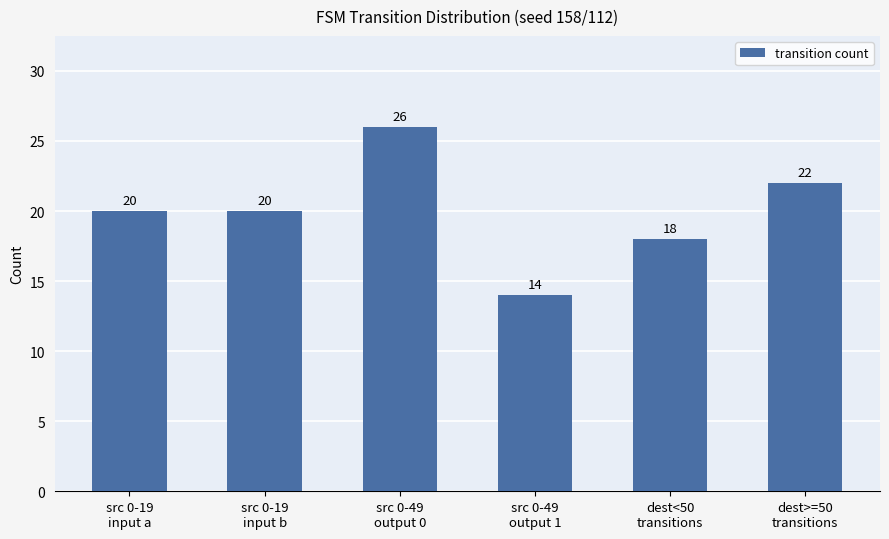

How many values are between 18 and 22?

4